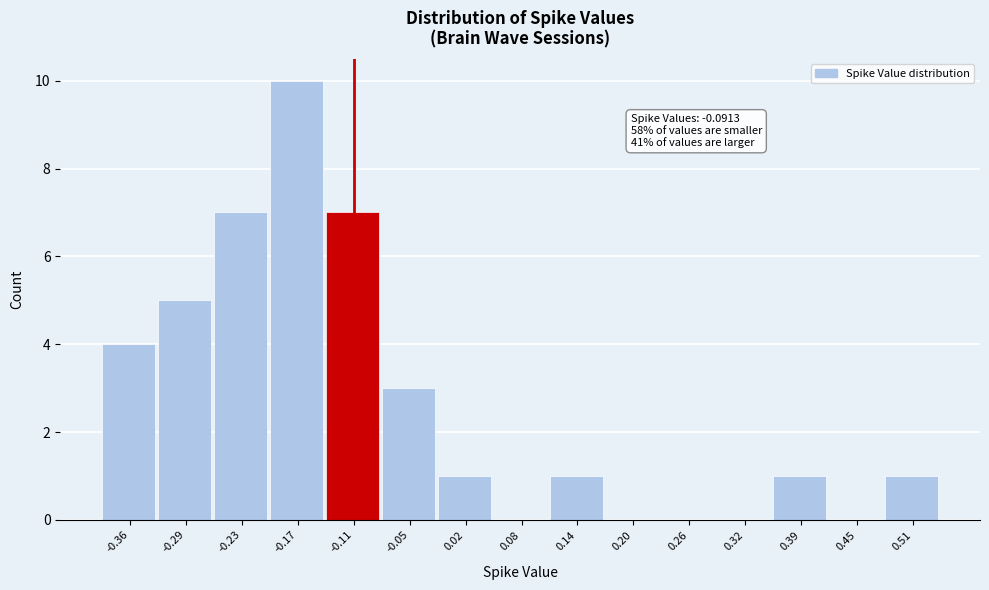

Reading left to right, extract all data points from this chart.

-0.36=4	-0.29=5	-0.23=7	-0.17=10	-0.11=7	-0.05=3	0.02=1	0.08=0	0.14=1	0.20=0	0.26=0	0.32=0	0.39=1	0.45=0	0.51=1